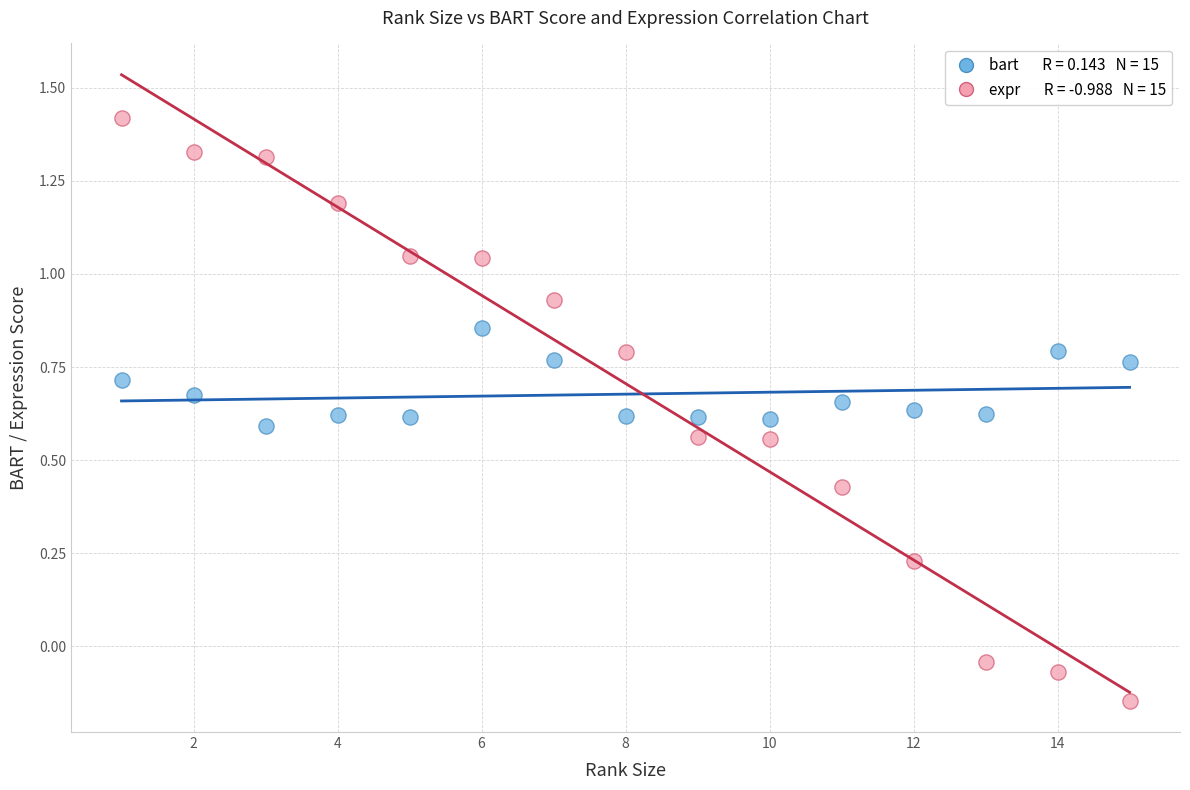

Across all data points, what is the range of Y values (max minus min)?

1.6